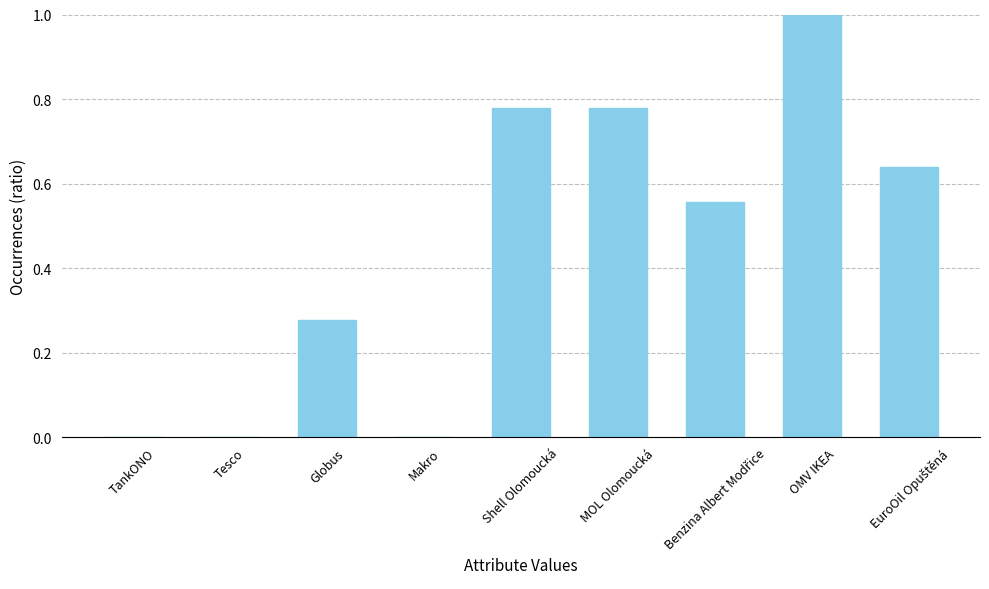

What value does the data have at OMV IKEA?

1.0